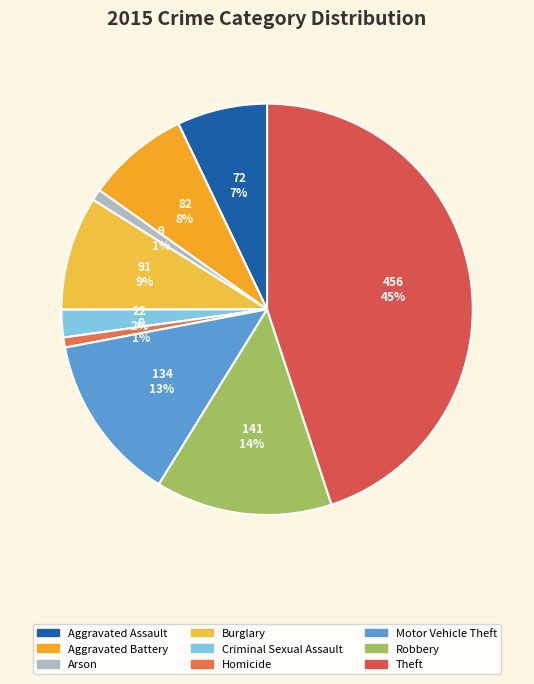

What percentage do Aggravated Battery and Robbery together represent?

22.0%